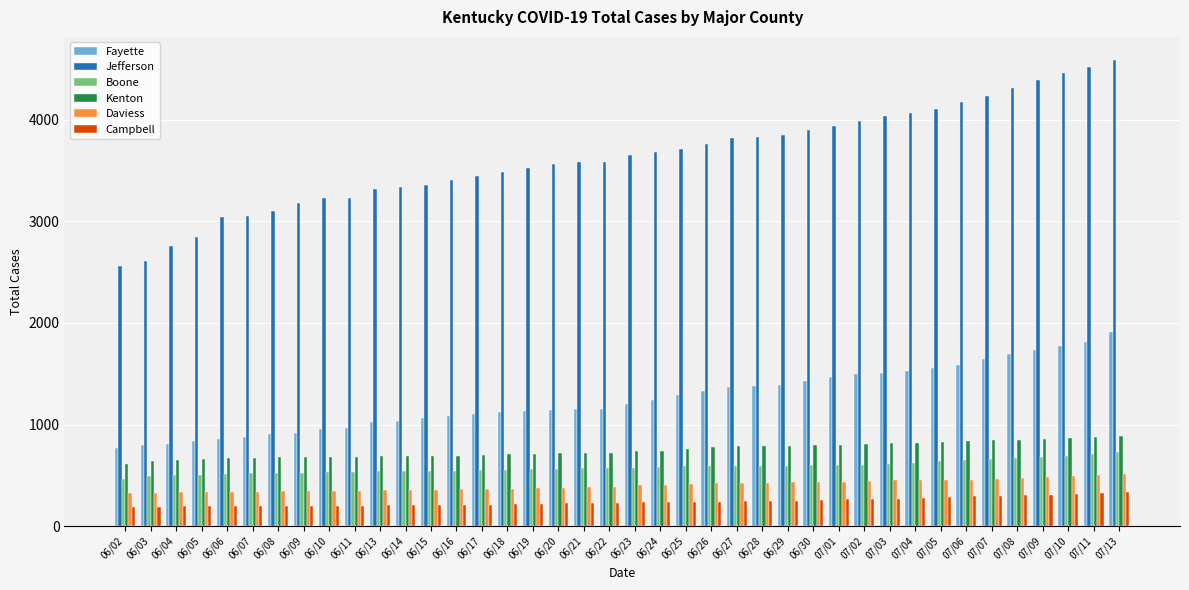

What value does the Campbell series have at 07/04, to the nearest 5?

275